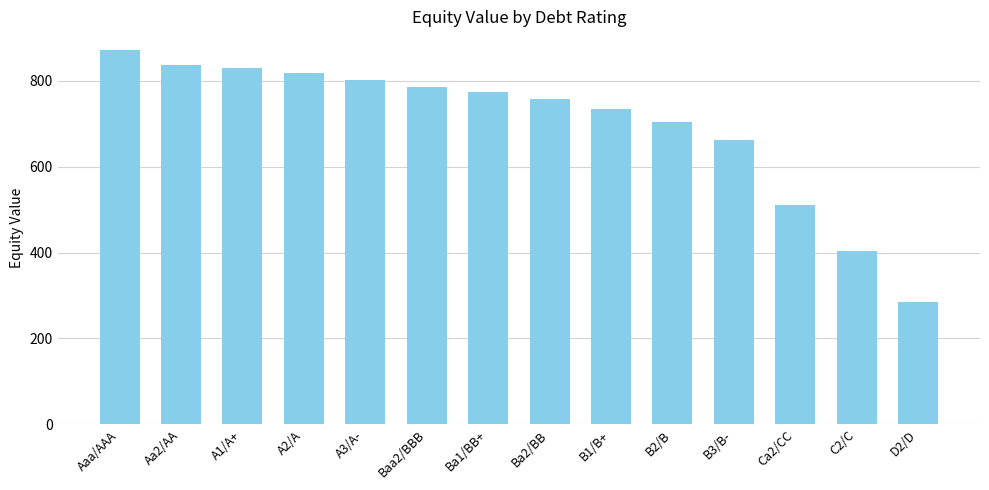

The value at C2/C is 403.2. True or false?

True